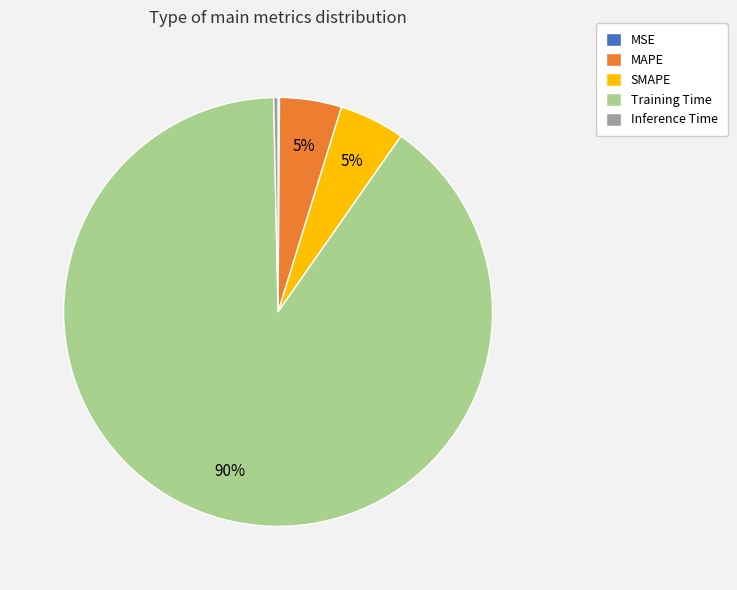

Which slice represents more than half of the pie?

Training Time